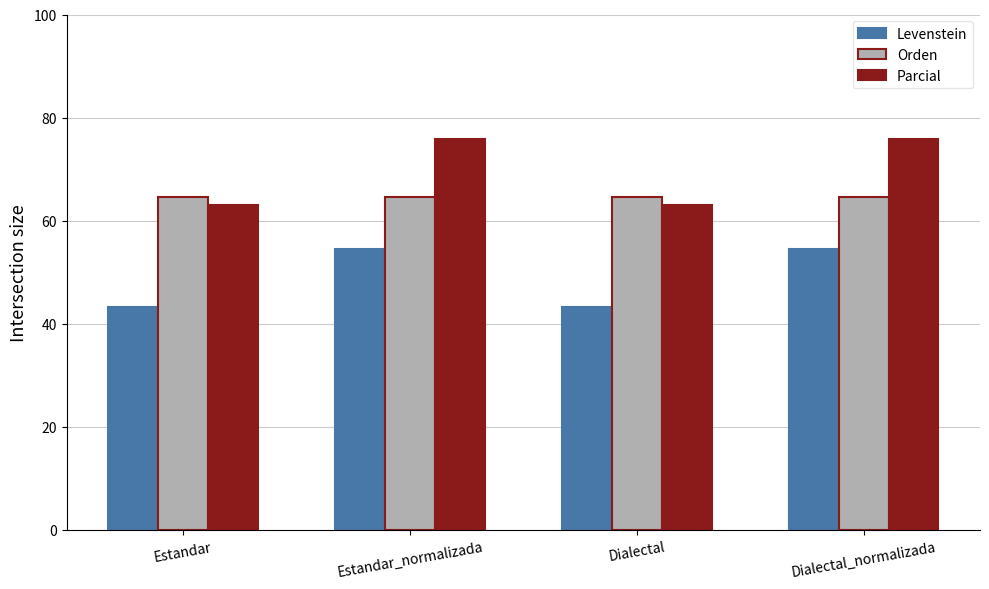

What is the minimum value shown in the chart?

43.3